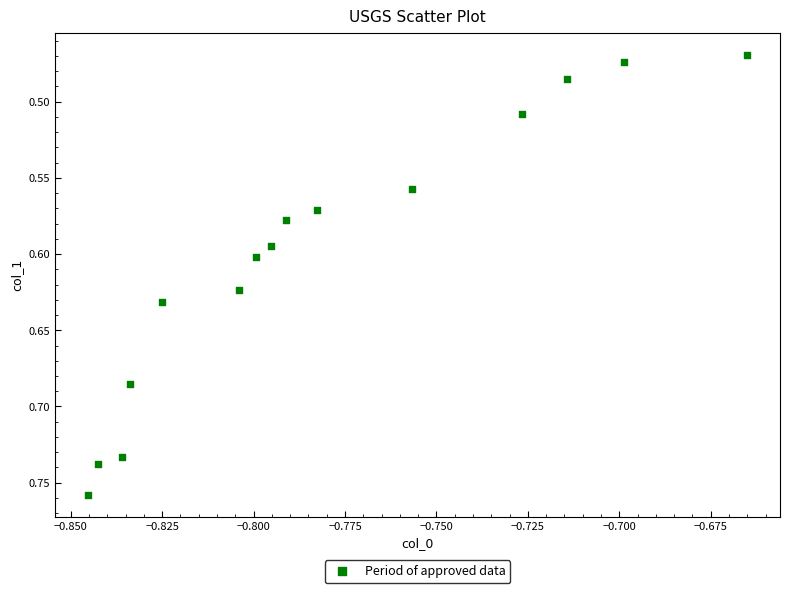

What is the range of Y values (max minus min)?

0.3